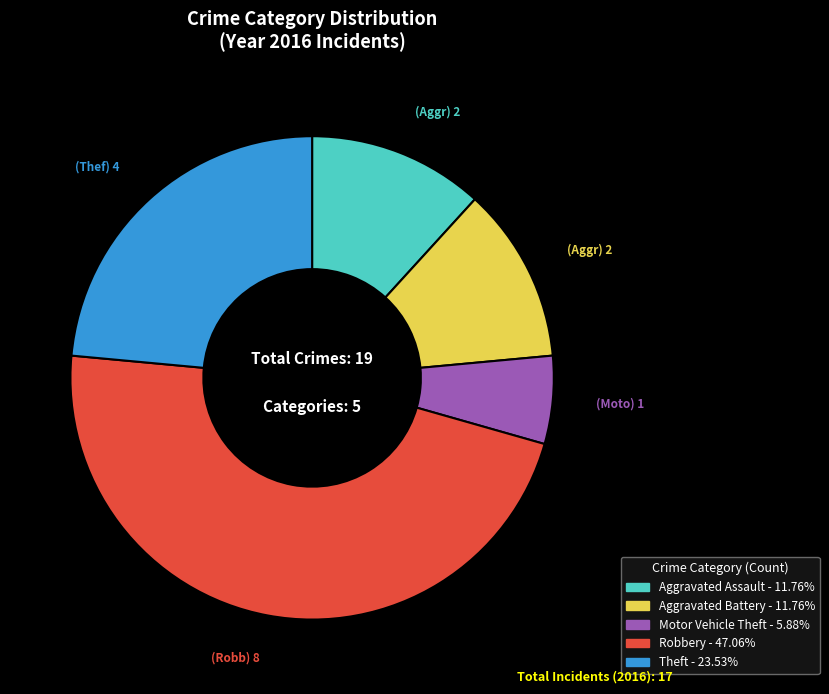

The Theft slice represents 24% of the pie. True or false?

True